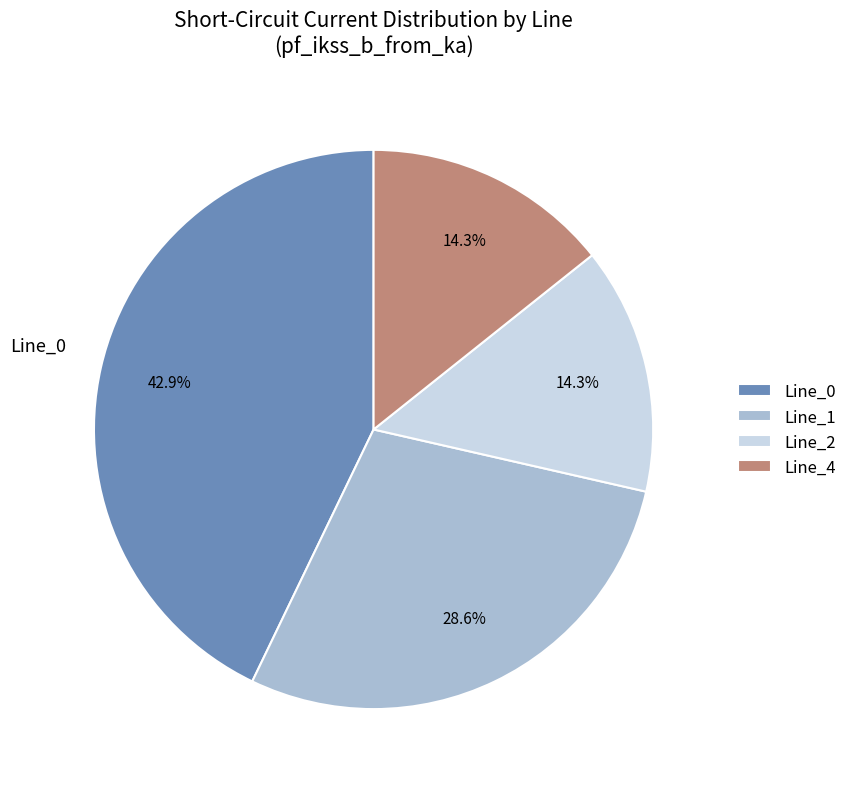

What percentage is NOT represented by Line_2?

85.7%